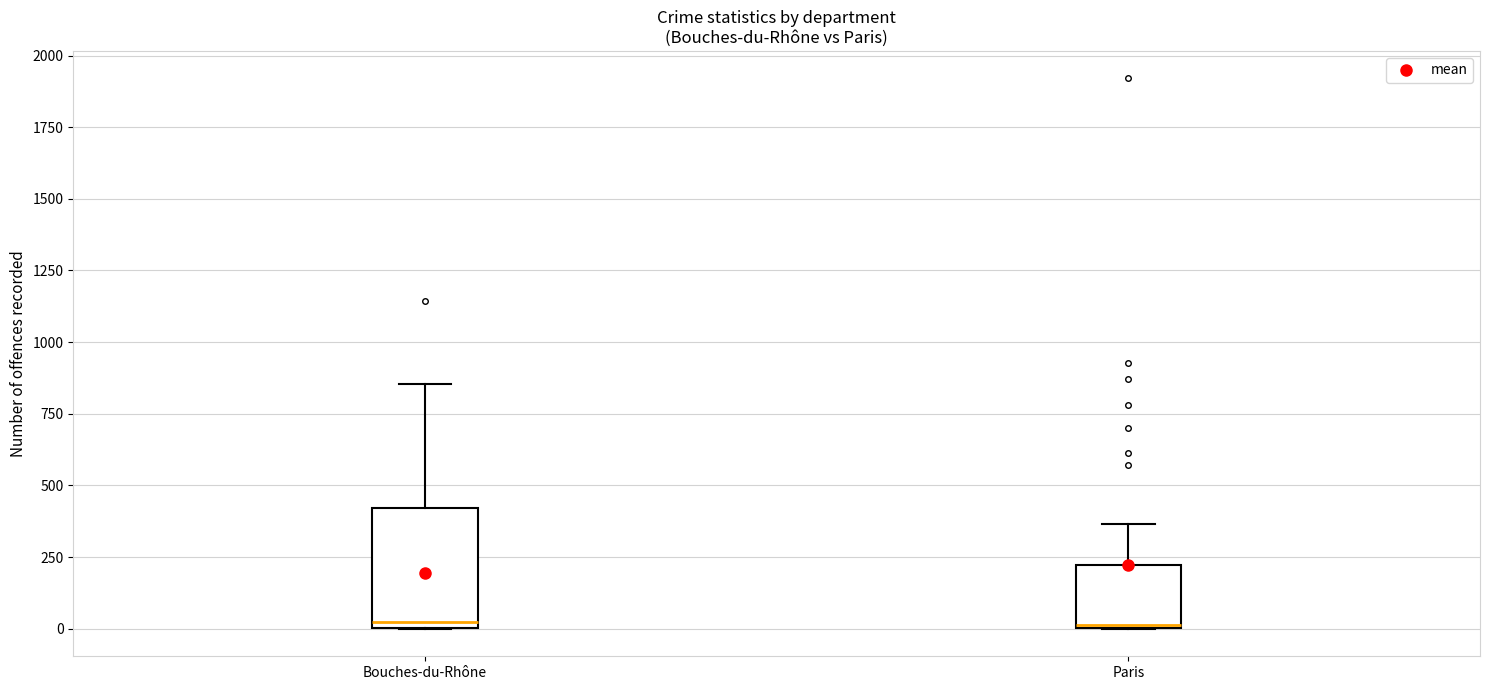

Reading left to right, read every box against the y-axis: the position of its median line, the range the box covers, and the ends of its whiskers. The values are not printed on the chart, so give them approximately, as read against the axis.

Bouches-du-Rhône: median 50, box 0 to 400, whiskers 0 to 850
Paris: median 0, box 0 to 200, whiskers 0 to 350